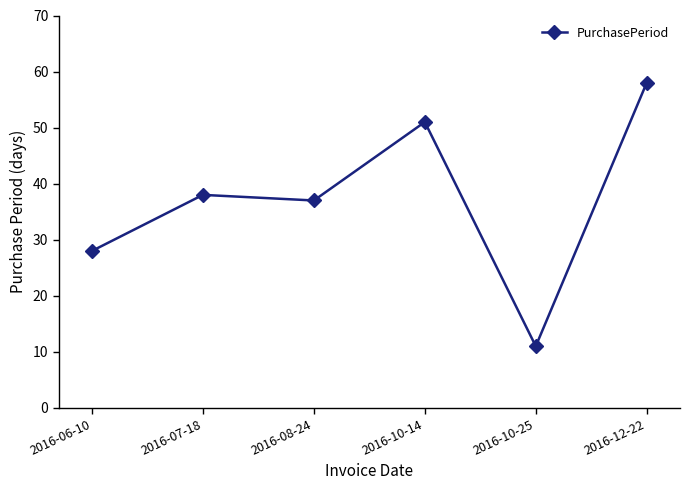

What position from the right is 2016-10-14?

3